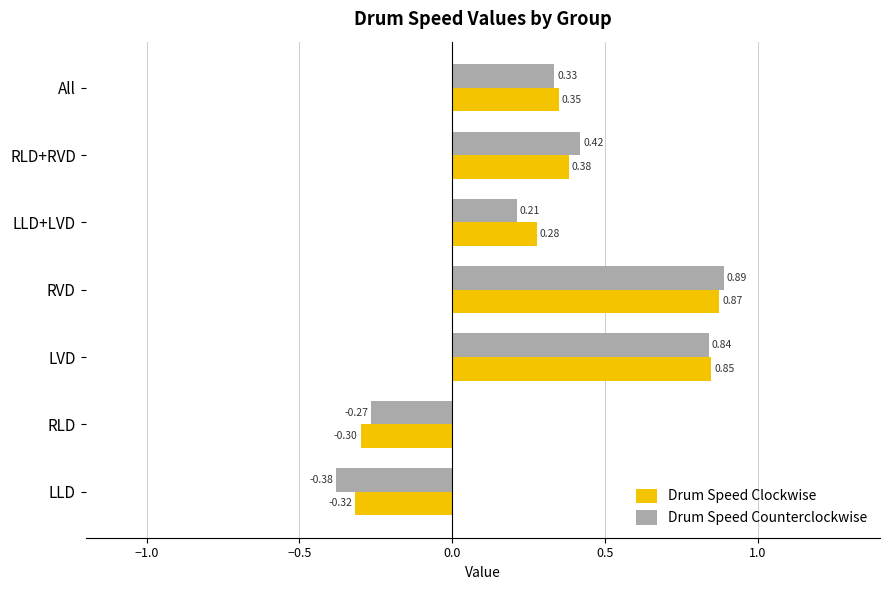

Which series has the widest spread of values?

Drum Speed Counterclockwise